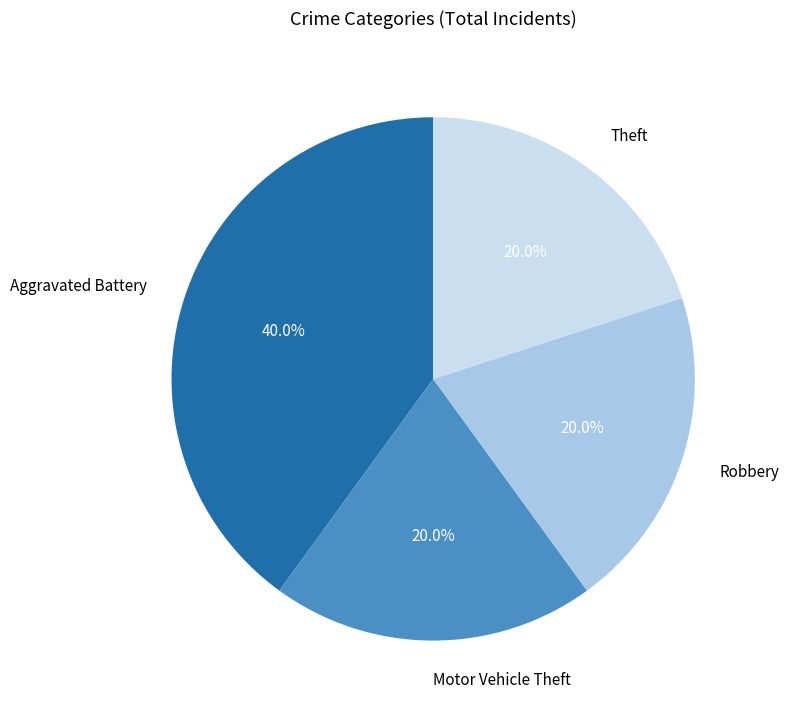

Is it true that Robbery is 11% of the pie?

False